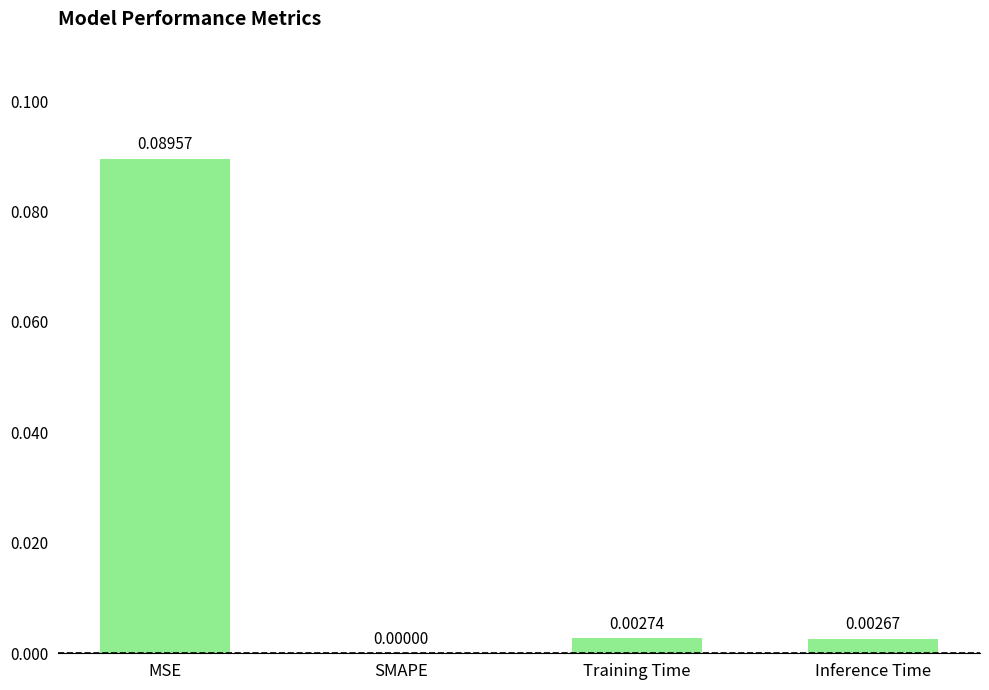

Between MSE and SMAPE, which is larger?

MSE